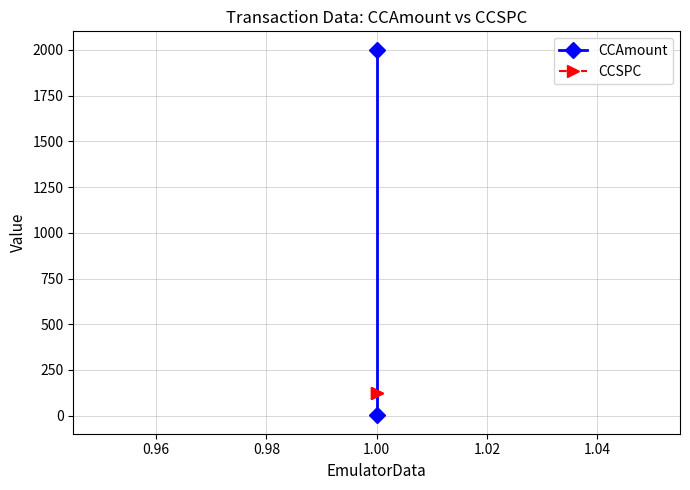

What are all the series names shown in the legend?

CCAmount, CCSPC